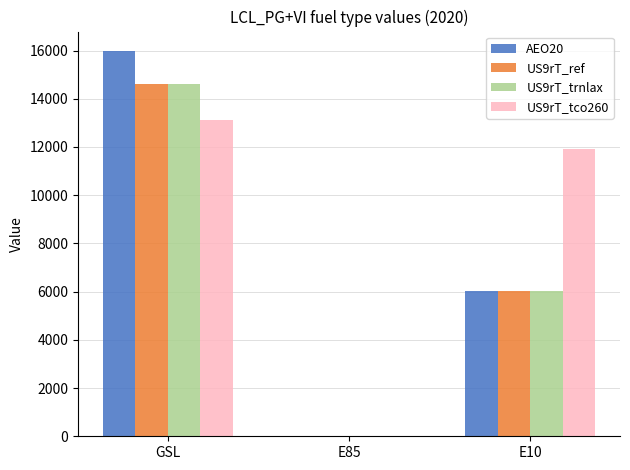

Reading left to right, what are all the values shown in this chart?

AEO20: 15986.9	21.6	6045.3
US9rT_ref: 14618.6	0.0	6045.3
US9rT_trnlax: 14623.0	0.0	6045.3
US9rT_tco260: 13110.3	24.1	11907.9